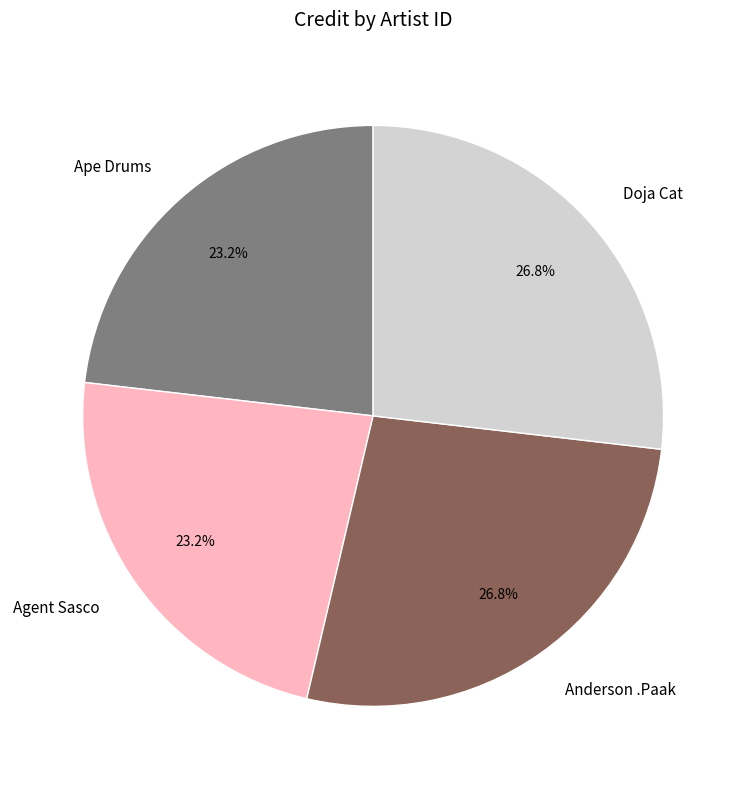

What percentage is NOT represented by Doja Cat?

73.2%